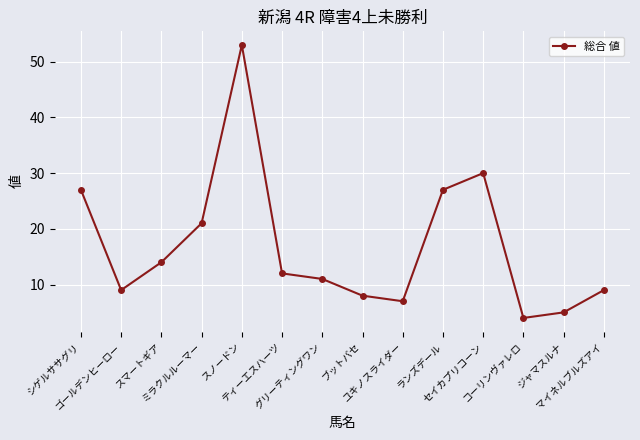

What is the change in value from スマートギア to スノードン?

+39